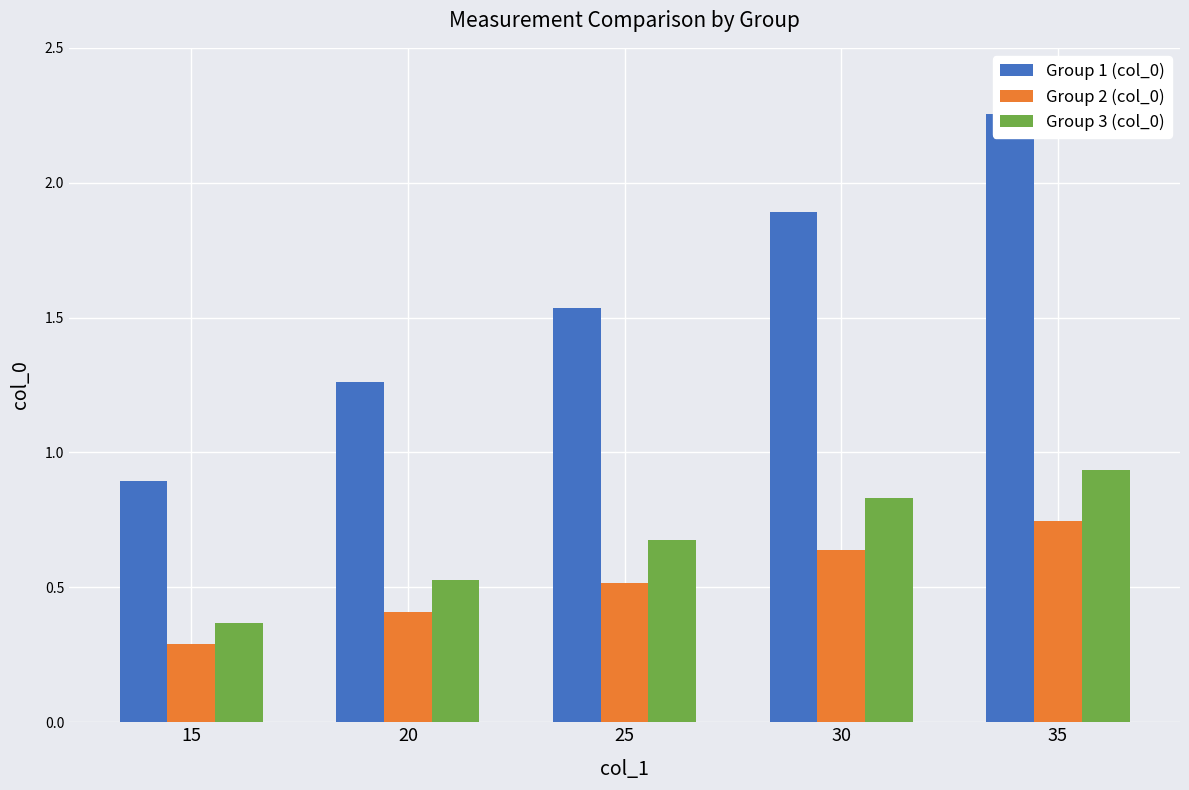

What is the minimum value shown in the chart?

0.3